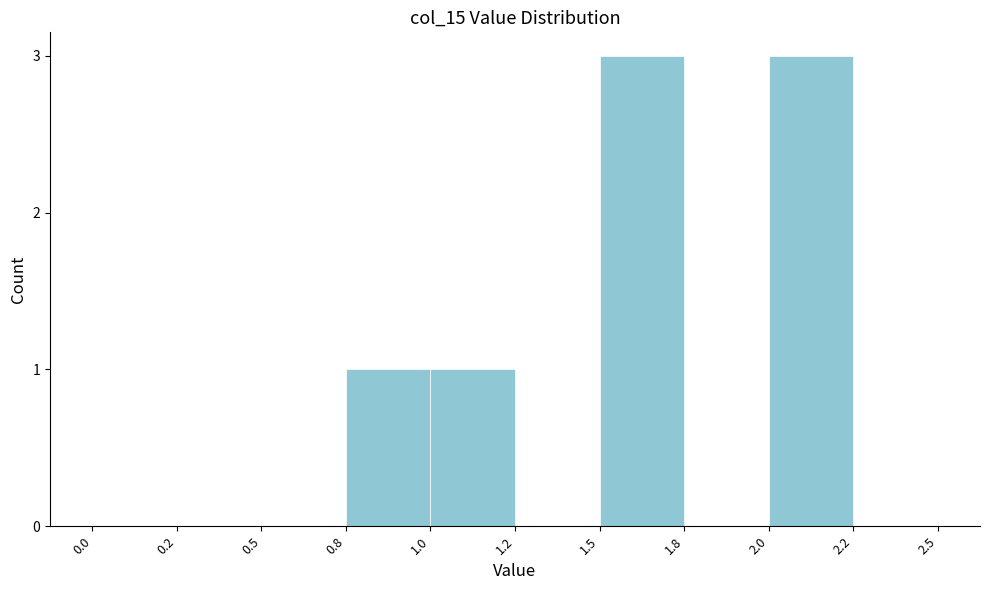

Reading right to left, extract all data points from this chart.

2.2=0	2.0=3	1.8=0	1.5=3	1.2=0	1.0=1	0.8=1	0.5=0	0.2=0	0.0=0